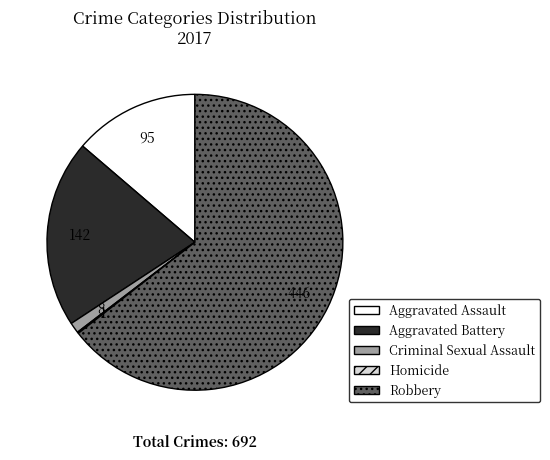

Do Aggravated Assault and Robbery together represent more than half of the pie?

Yes